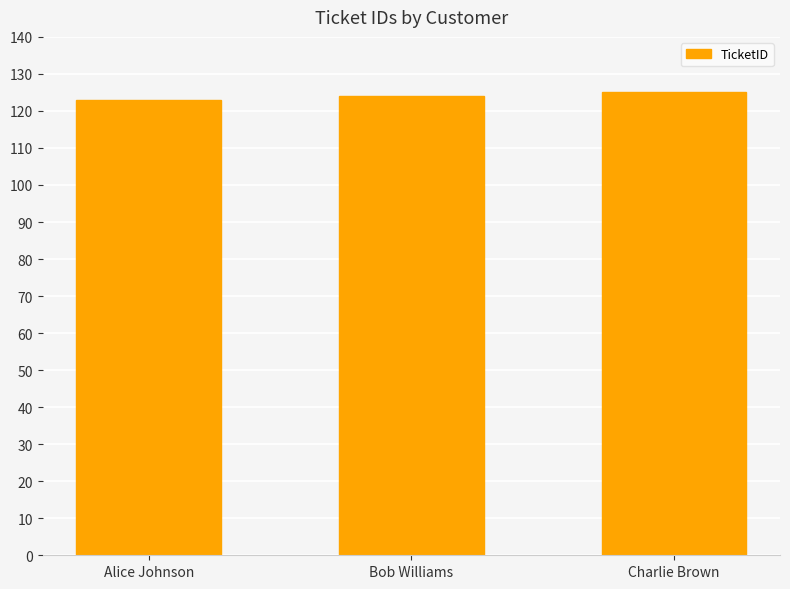

What is the sum of all values?

372